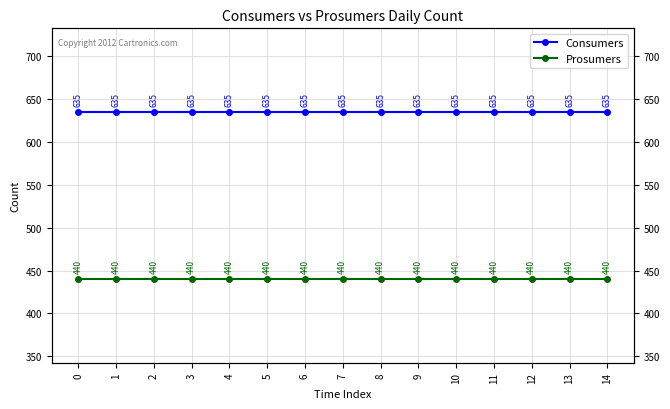

What value does the Prosumers series have at 1?

440